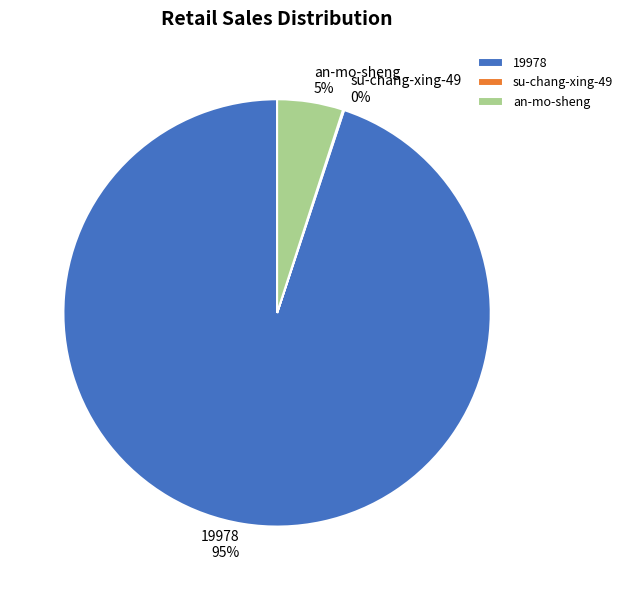

What is the majority slice?

19978